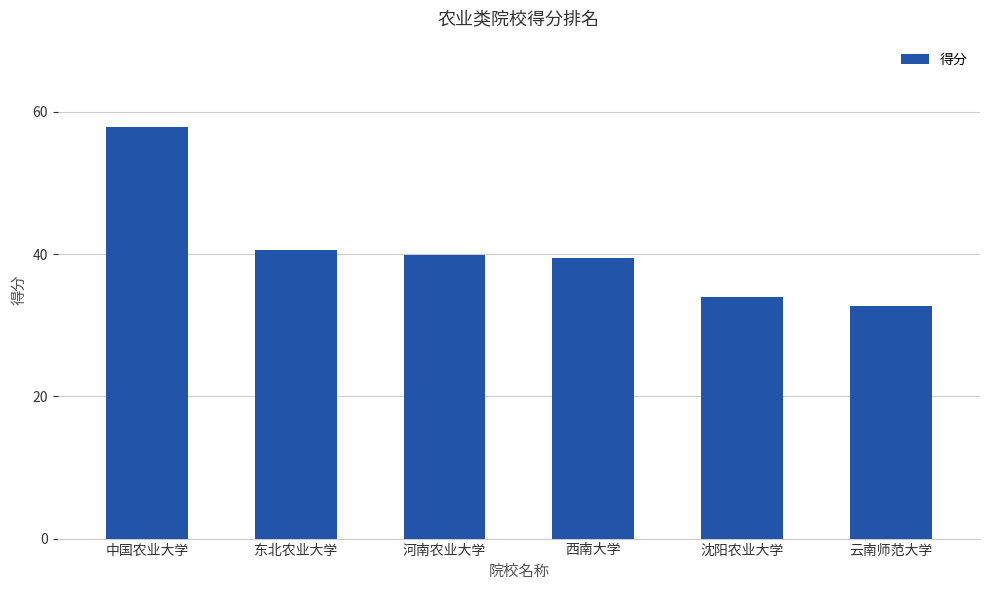

The value at 西南大学 is 39.5. True or false?

True